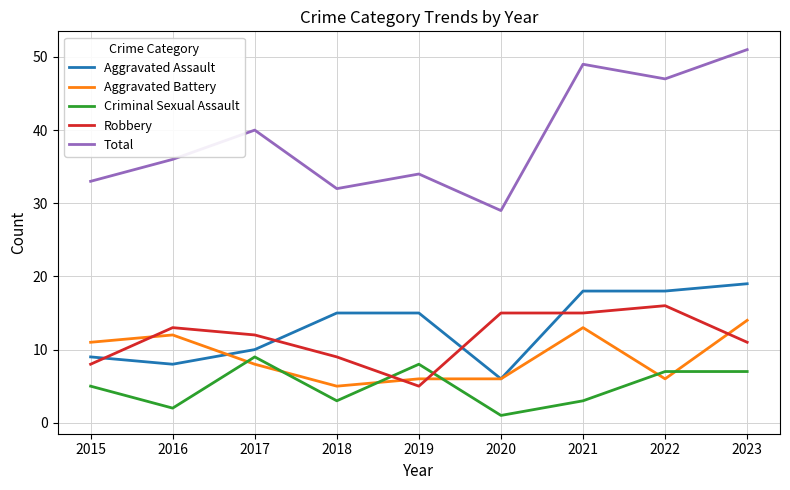

True or false: Aggravated Assault and Criminal Sexual Assault cross at least once.

False